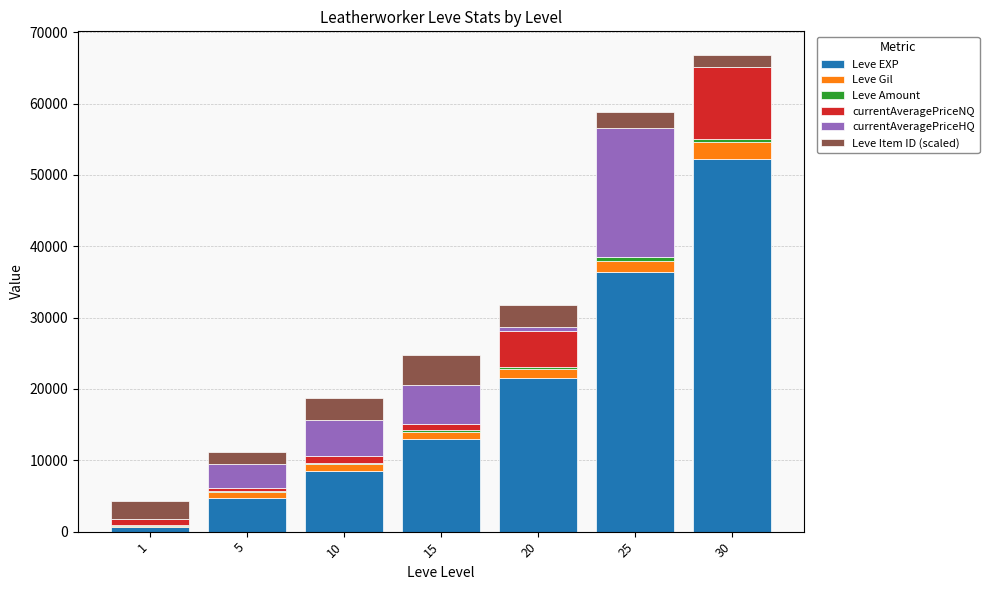

Count the number of categories in the chart.

7